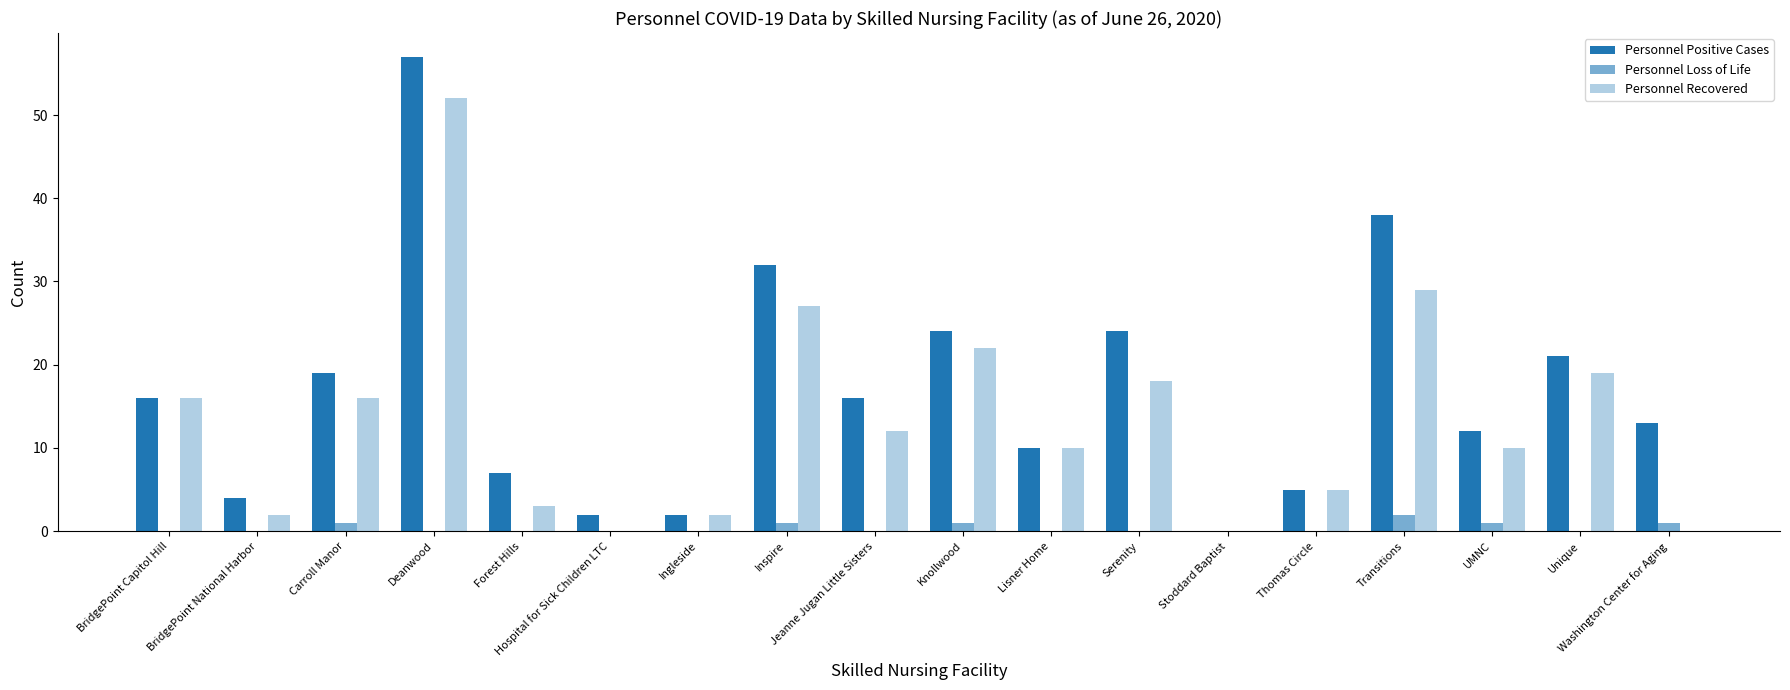

How many groups of bars are there?

18